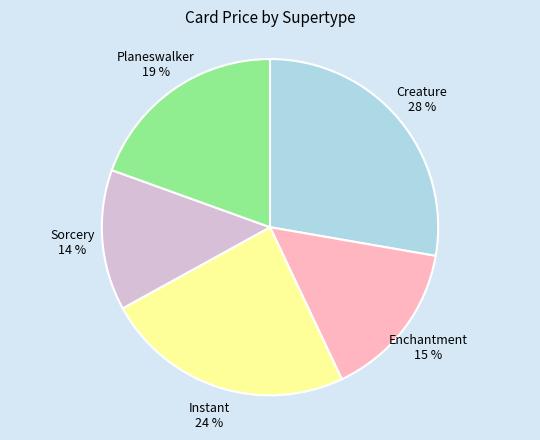

What percentage is the Sorcery slice, to the nearest percent?

14%